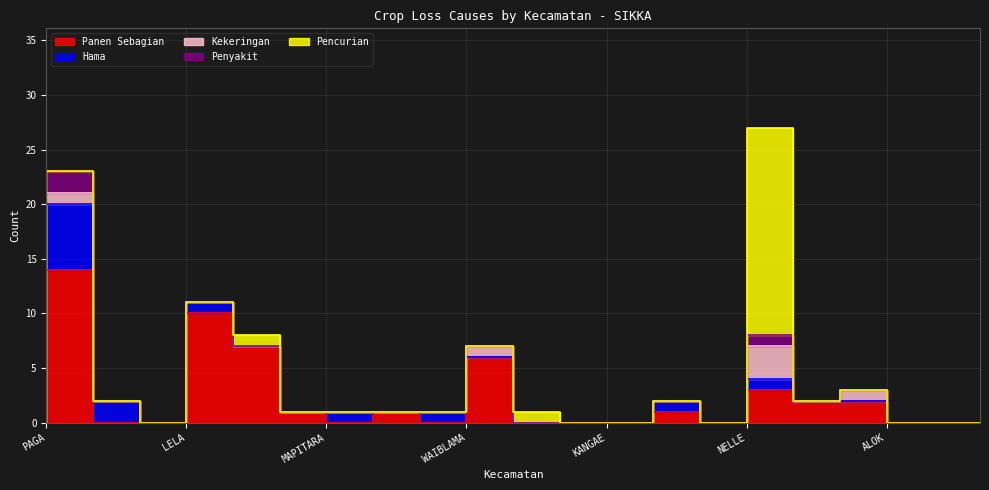

Rank the series at KEWAPANTE from highest to lowest value.

Panen Sebagian, Kekeringan, Hama, Penyakit, Pencurian